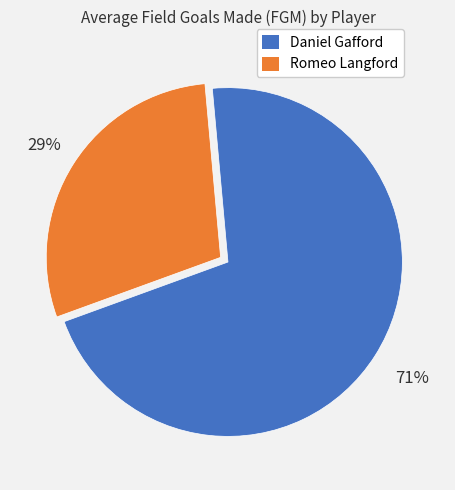

Does Daniel Gafford represent more than half of the total?

Yes